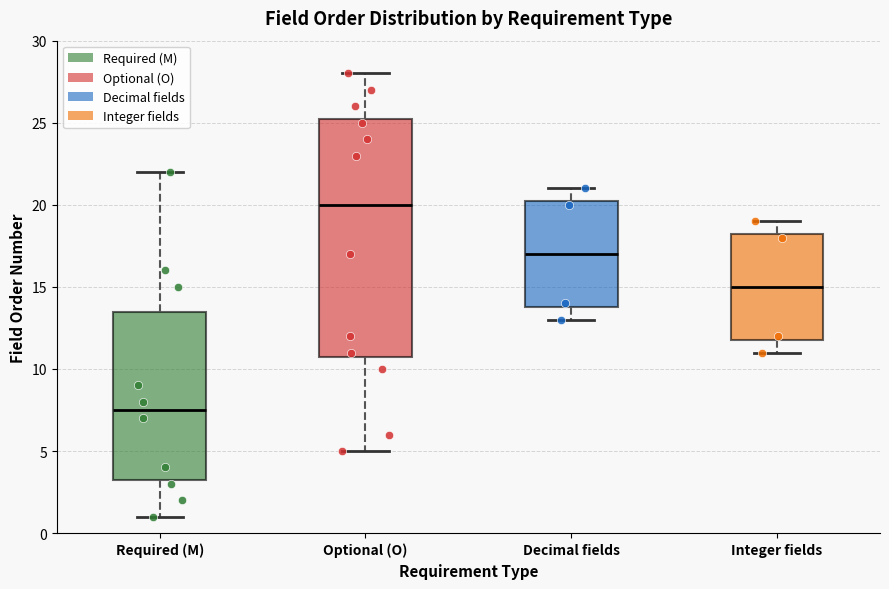

Where does the upper whisker of the box for Integer fields end on the y-axis? The values are not printed on the chart, so give them approximately, as read against the axis.

19.0